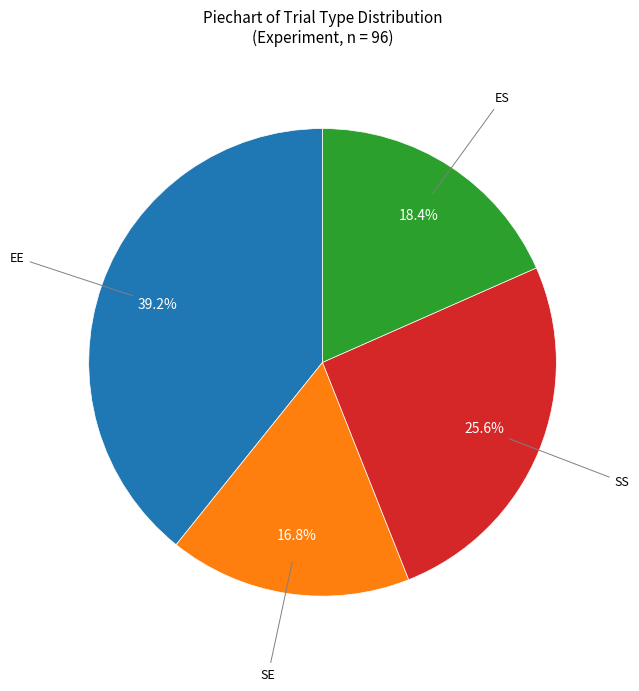

Is there any slice that represents more than half of the pie?

No